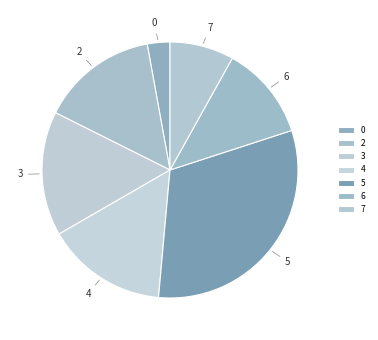

Is there a majority slice in this chart?

No